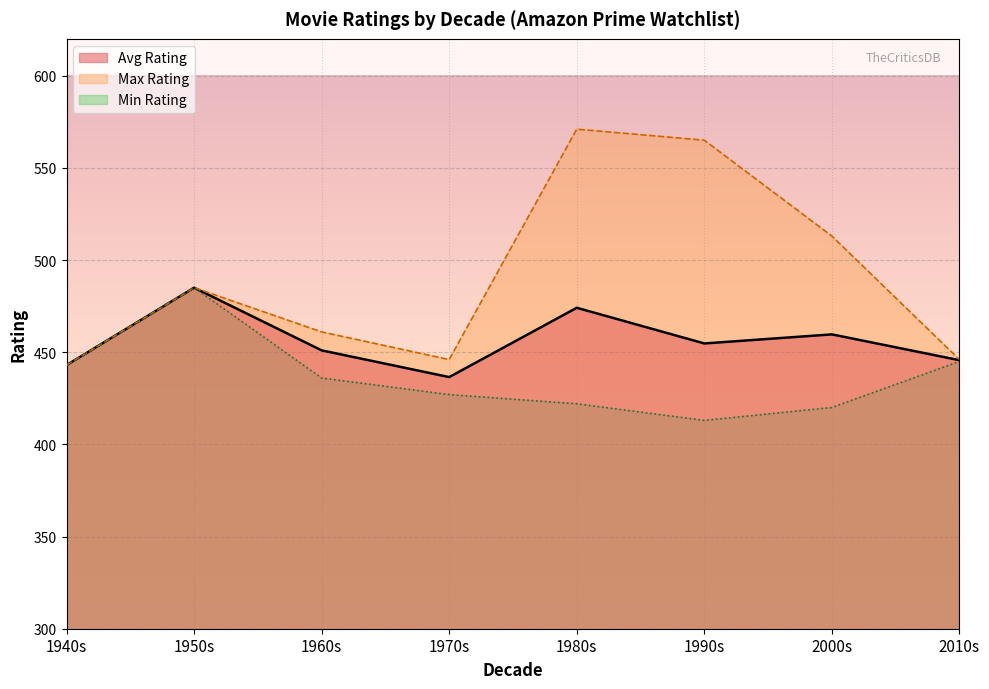

True or false: Avg Rating and Order intersect in this chart.

False